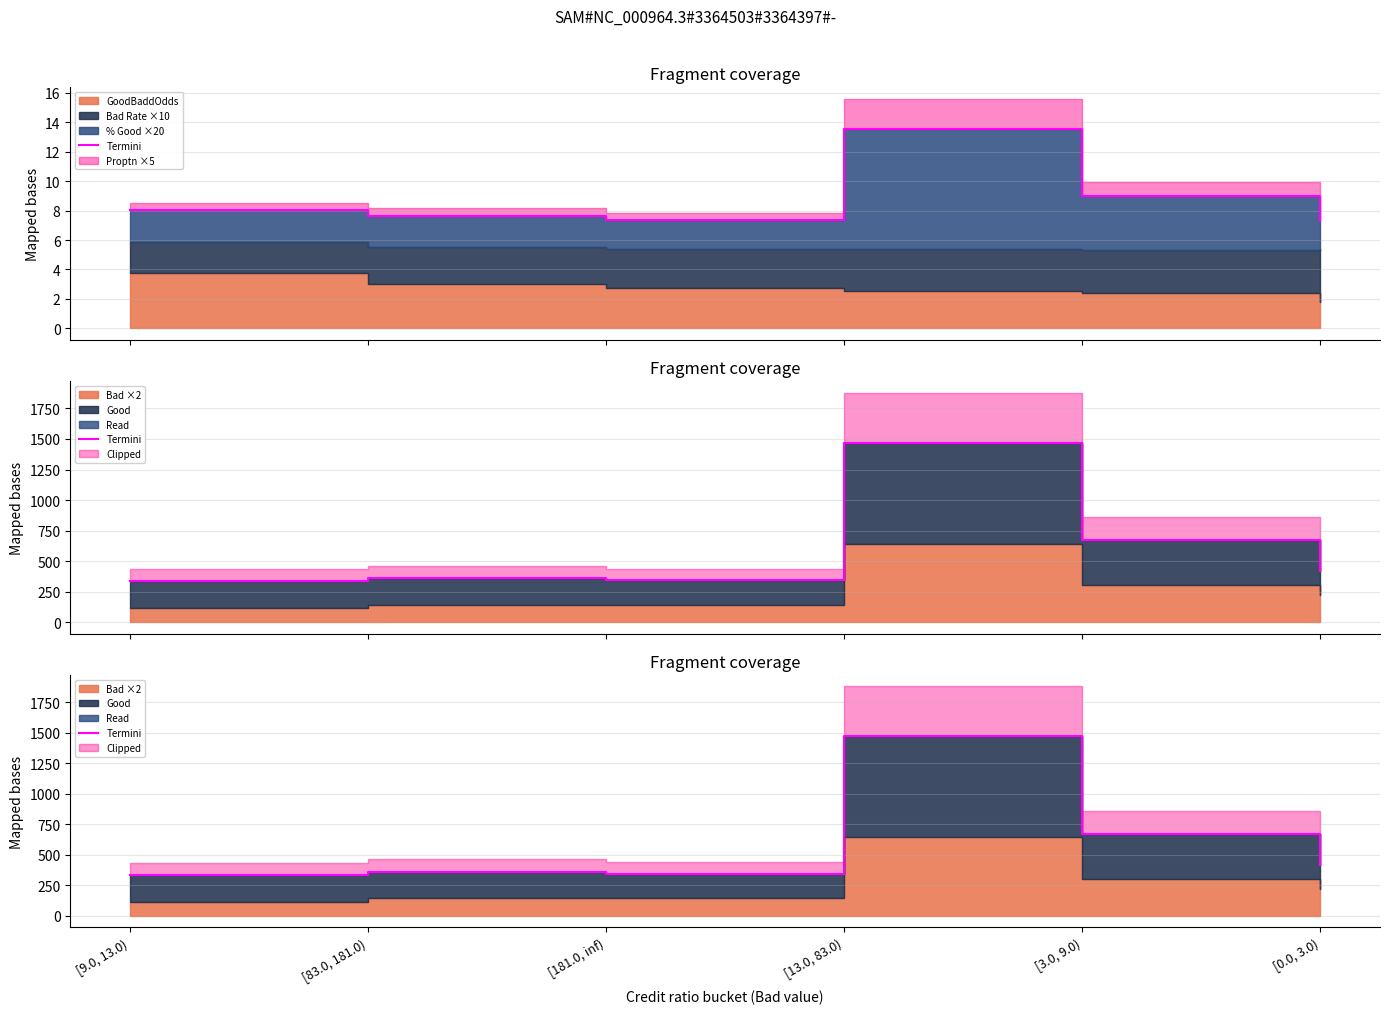

At which category does the chart reach its minimum across all series?

[9.0, 13.0)